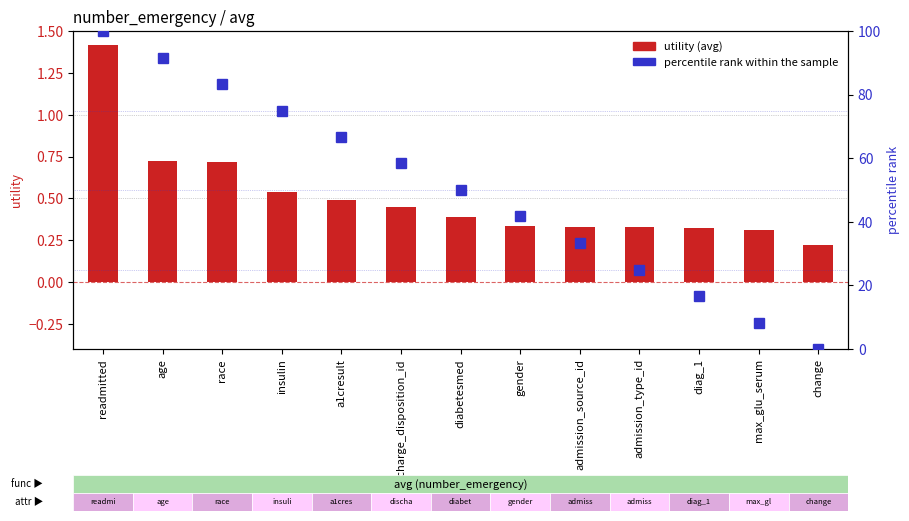

How many series are shown in this chart?

2